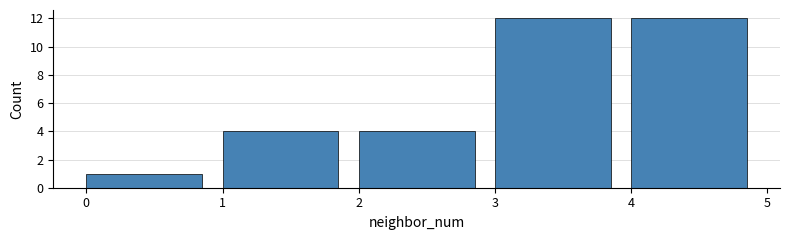

What is the height of the bar covering 2 to 3 on the x-axis? The values are not printed on the chart, so give them approximately, as read against the axis.

4